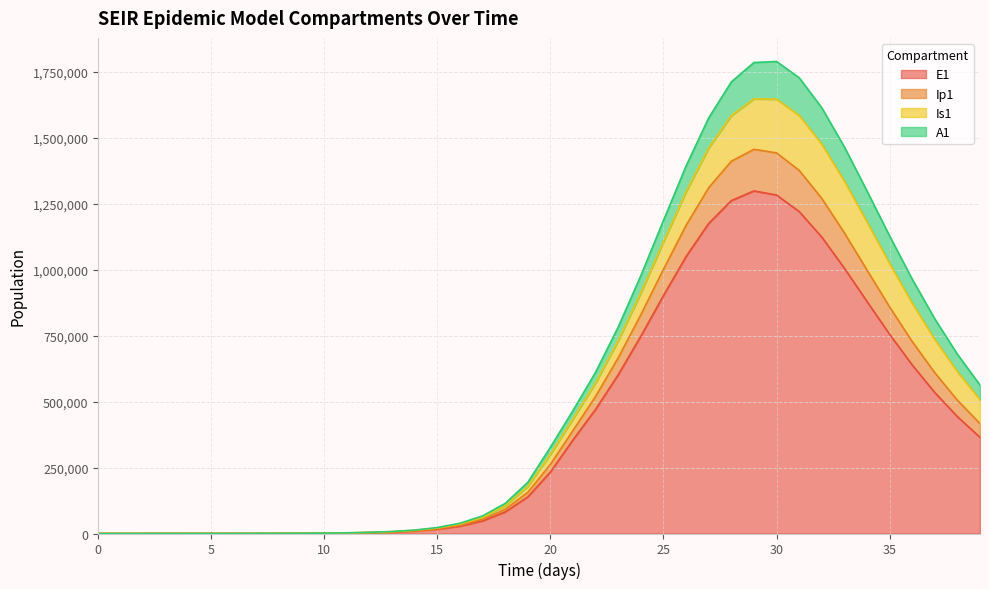

Between 21 and 27, which is larger?

27